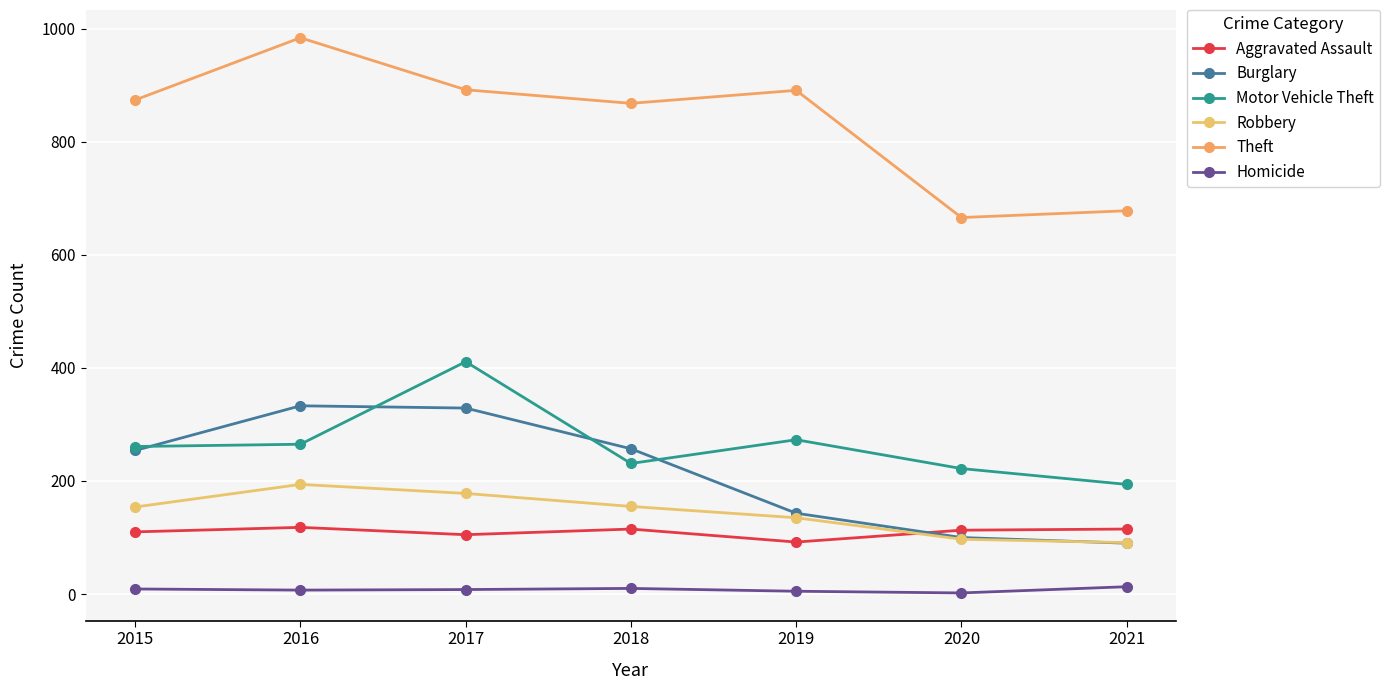

True or false: Homicide has a value of 2 at 2016.

False